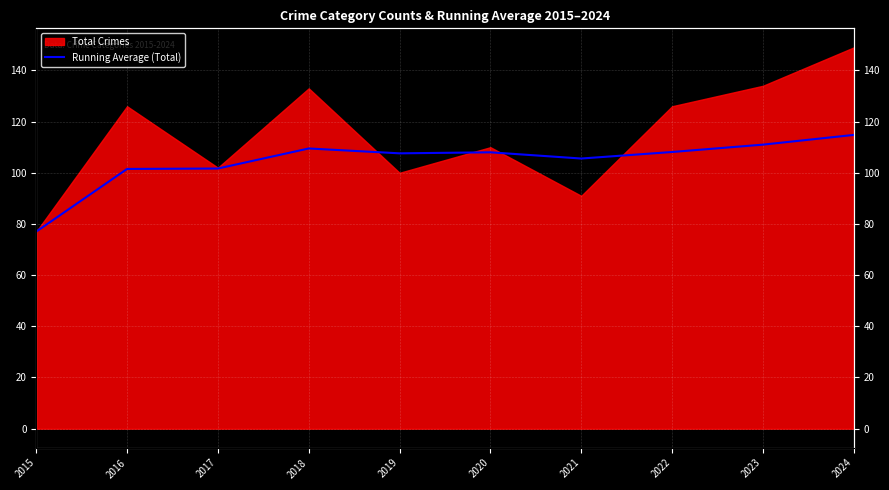

What is the sum of all values?

1044.8